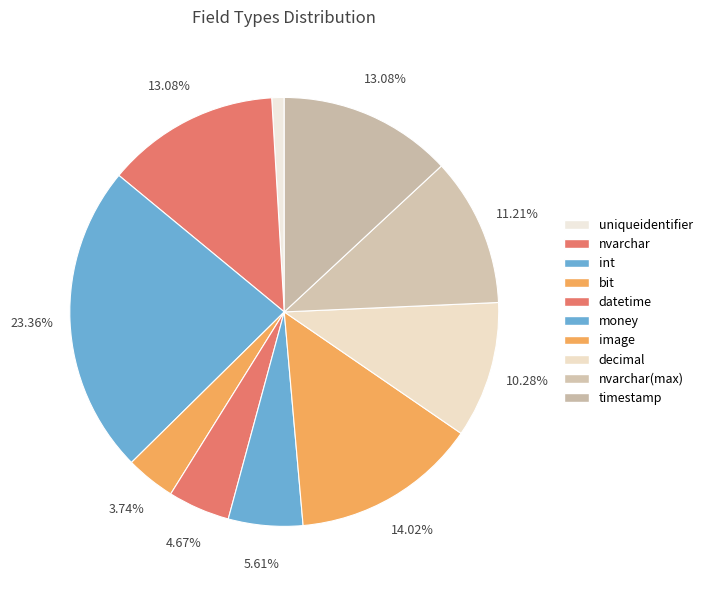

To the nearest percent, what percentage of the pie is bit?

4%